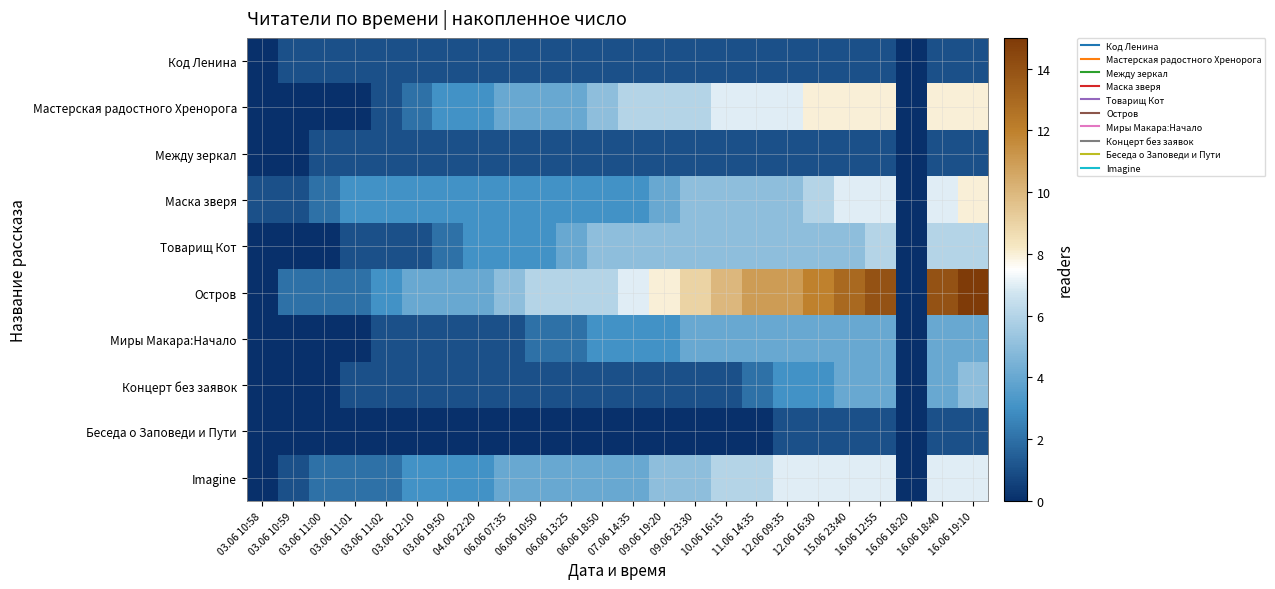

Which has a higher value, 16.06 12:55 or 10.06 16:15?

16.06 12:55